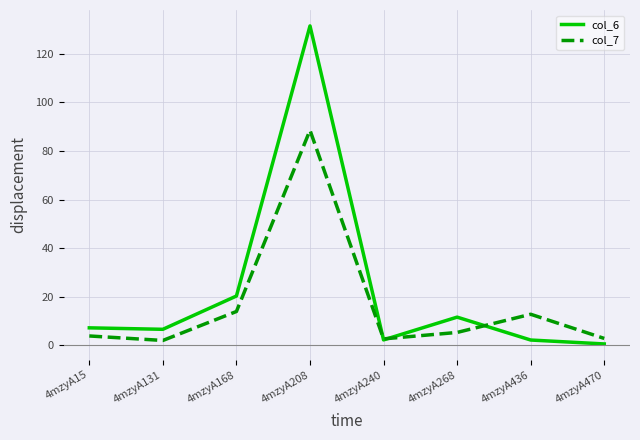

What is the difference between the col_6 values at 4mzyA240 and 4mzyA436?

0.1